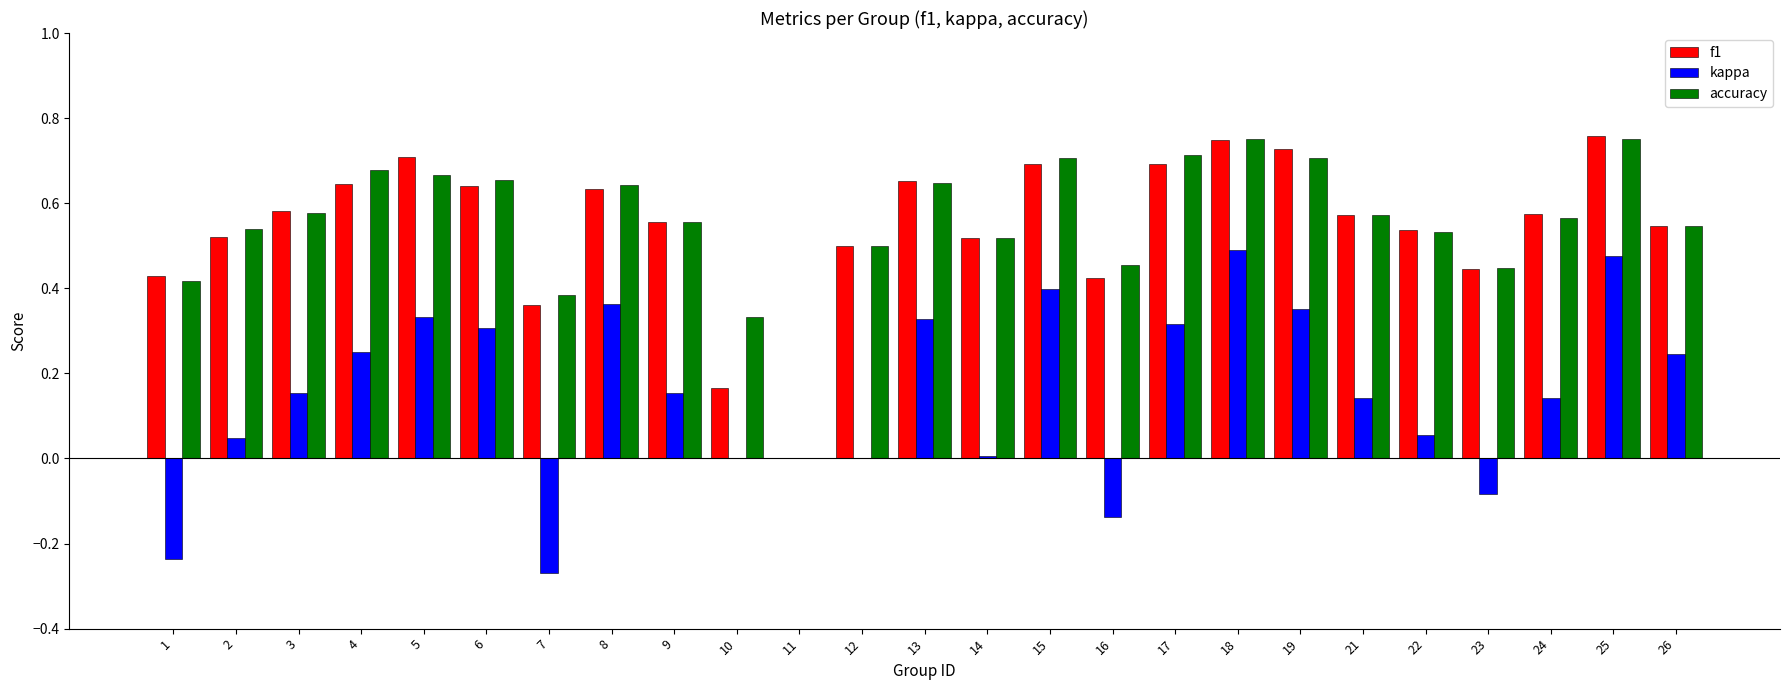

What is the sum of the accuracy values at 23 and 17?

1.2